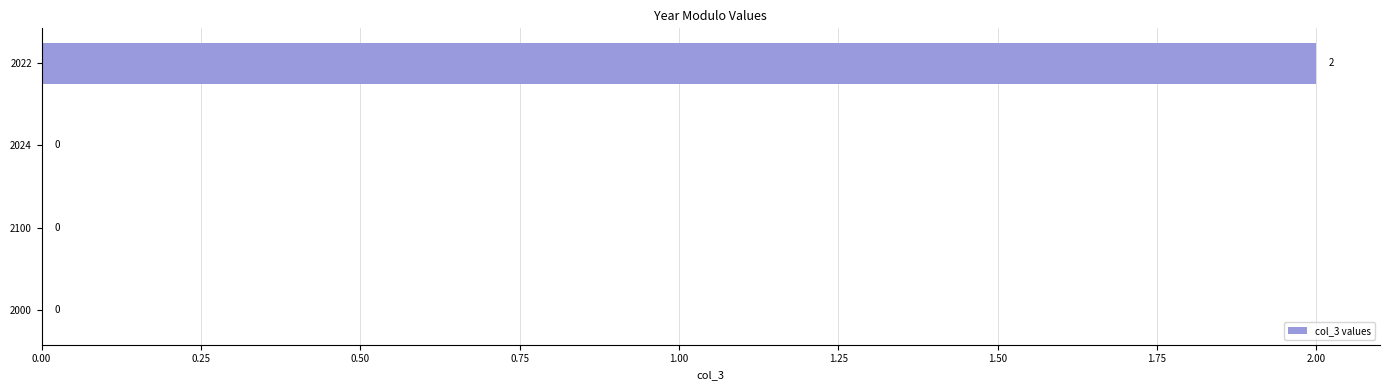

What is the maximum value shown in the chart?

2